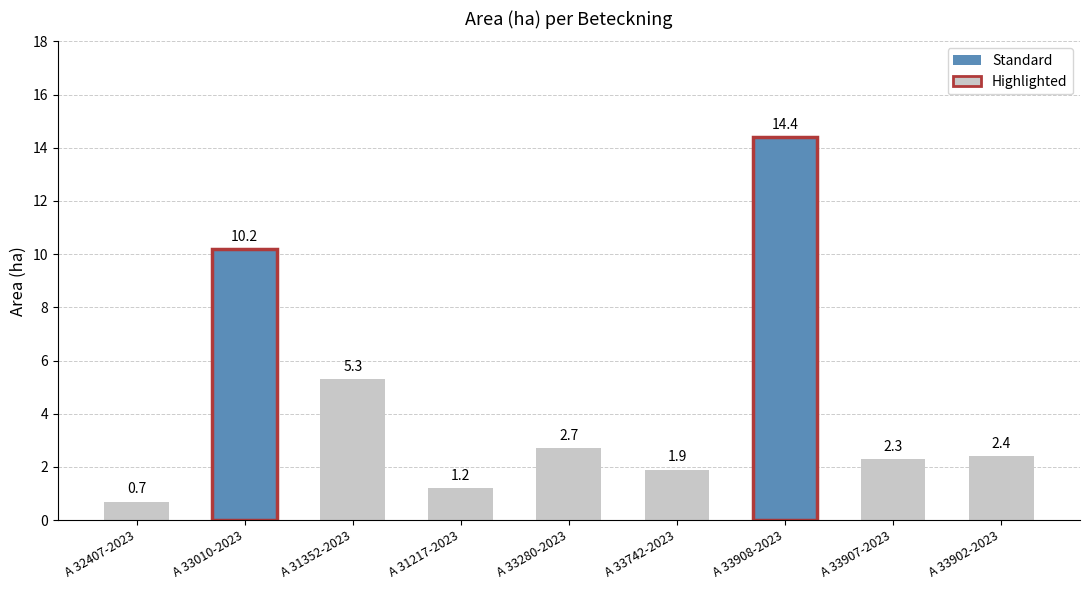

What is the label of the 5th bar from the right?

A 33280-2023